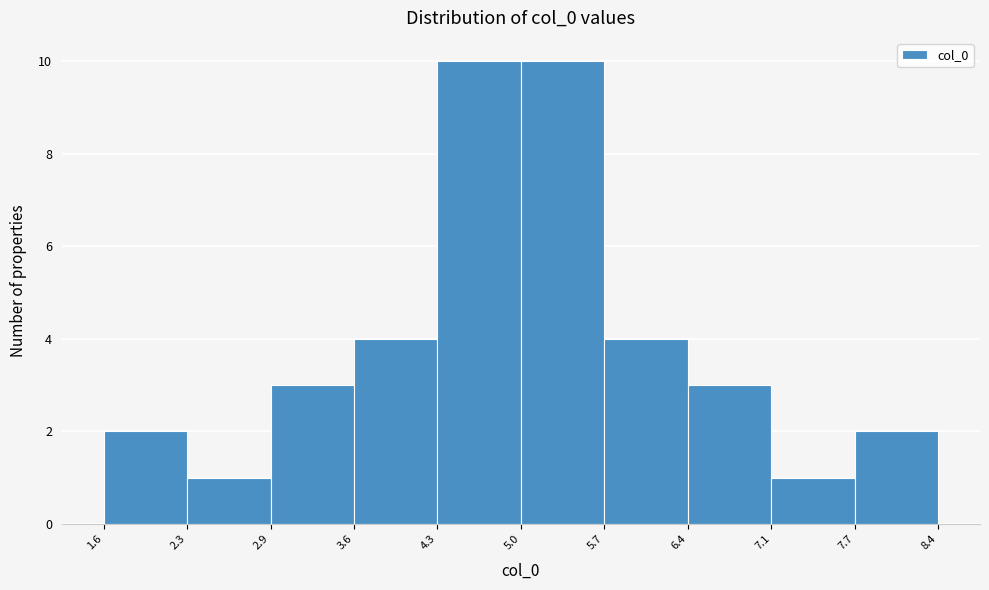

Reading left to right, list every bar in this chart as the range it spans on the x-axis followed by its height. The values are not printed on the chart, so give them approximately, as read against the axis.

1.6 to 2.3: 2
2.3 to 2.9: 1
2.9 to 3.6: 3
3.6 to 4.3: 4
4.3 to 5.0: 10
5.0 to 5.7: 10
5.7 to 6.4: 4
6.4 to 7.1: 3
7.1 to 7.7: 1
7.7 to 8.4: 2